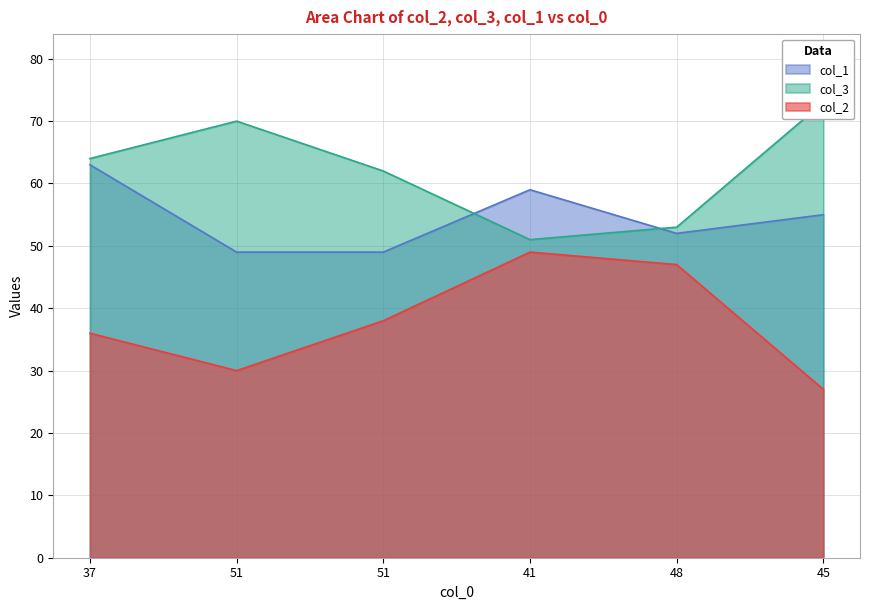

What are all the series names shown in the legend?

col_2, col_3, col_1